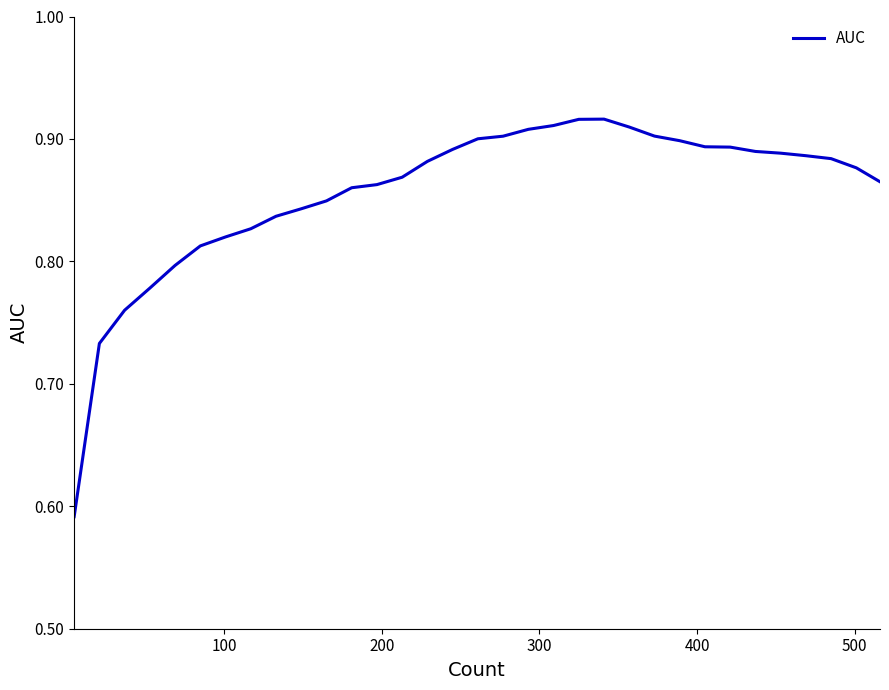

What is the difference between the maximum and minimum values?

0.3